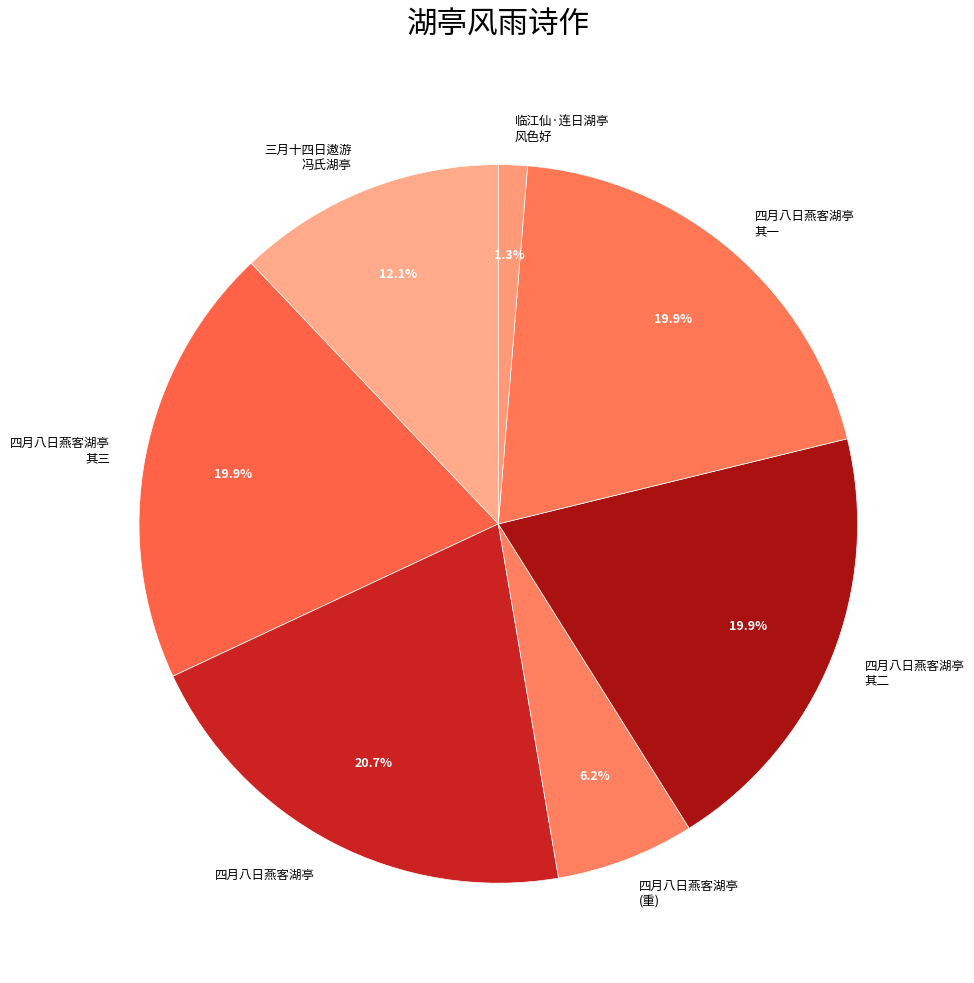

Does 四月八日燕客湖亭 (重) account for over 50% of the chart?

No